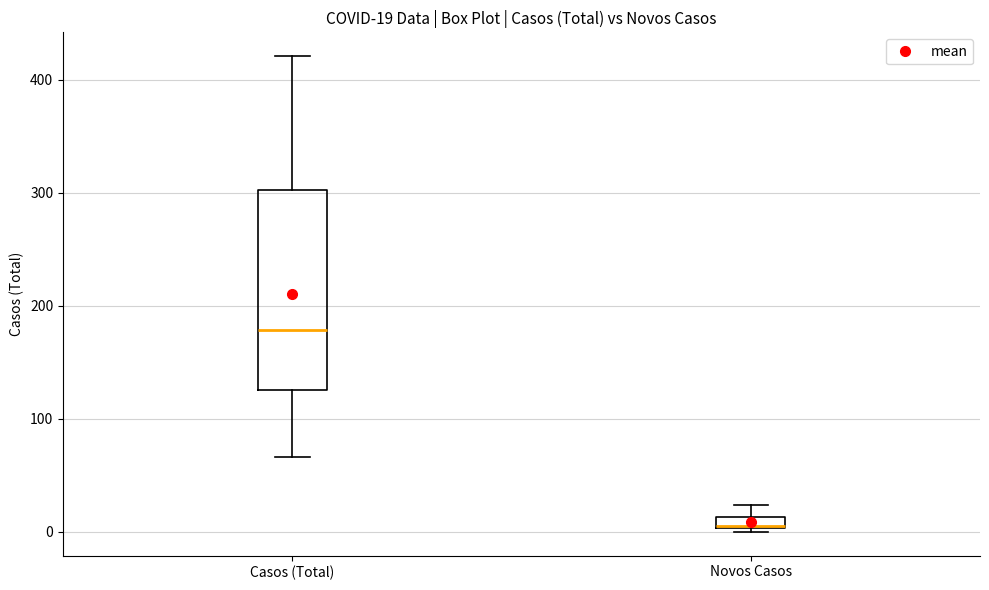

Comparing the boxes themselves (not the whiskers), which one is the tallest?

Casos (Total)